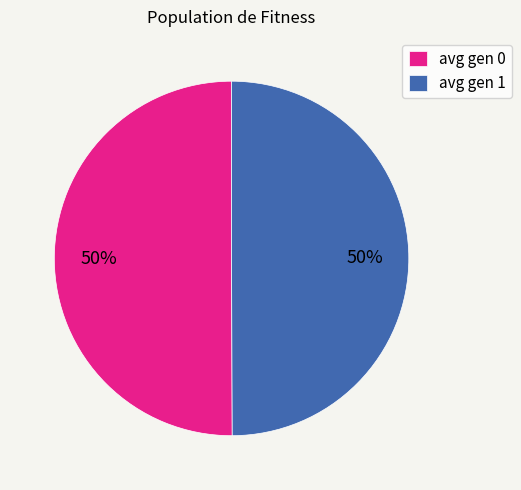

Count the number of slices in the pie.

2